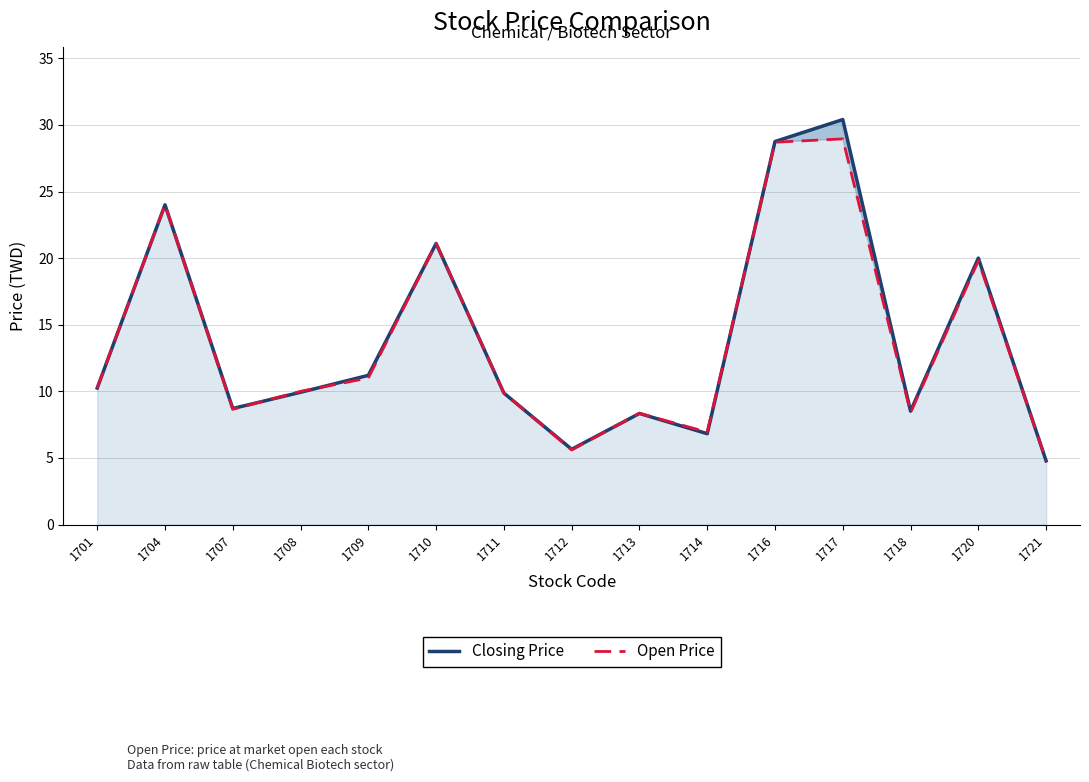

How many interior local valleys does the Closing Price series have?

4